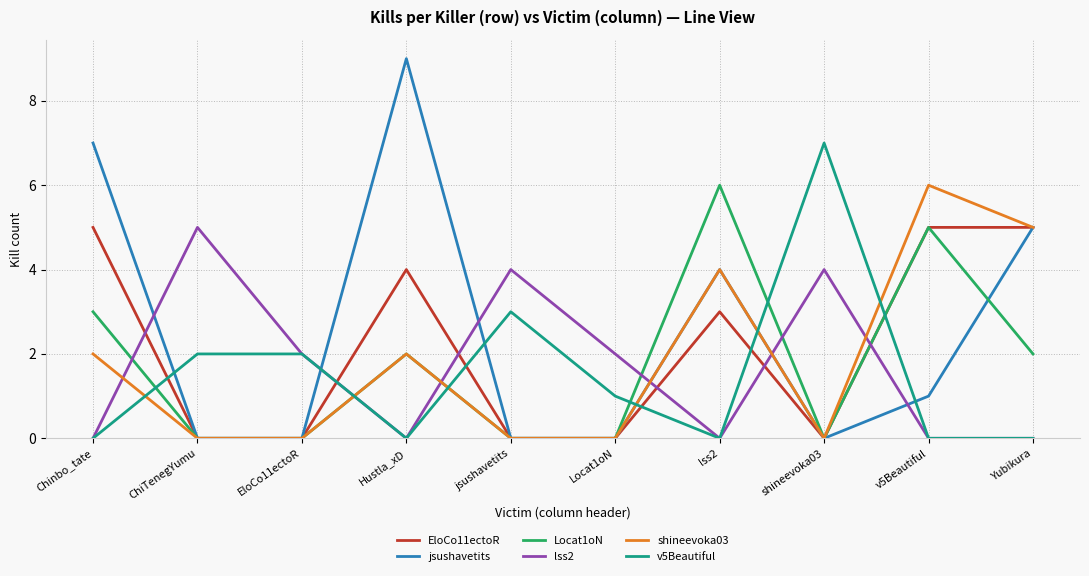

What are all the series names shown in the legend?

EloCo11ectoR, jsushavetits, Locat1oN, lss2, shineevoka03, v5Beautiful